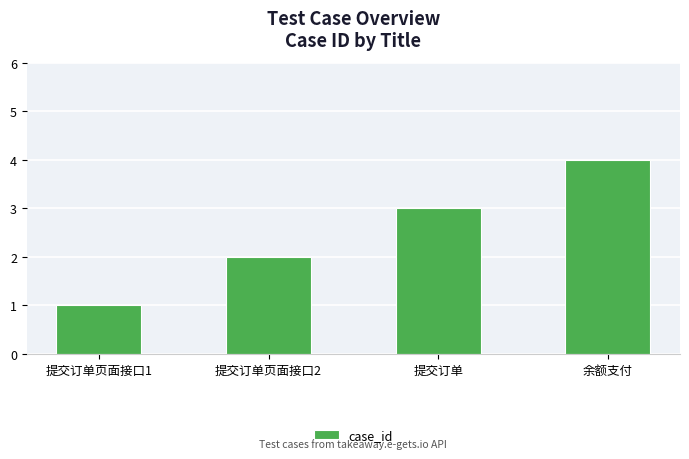

What is the ratio of the value at 提交订单 to the value at 提交订单页面接口1?

3.0